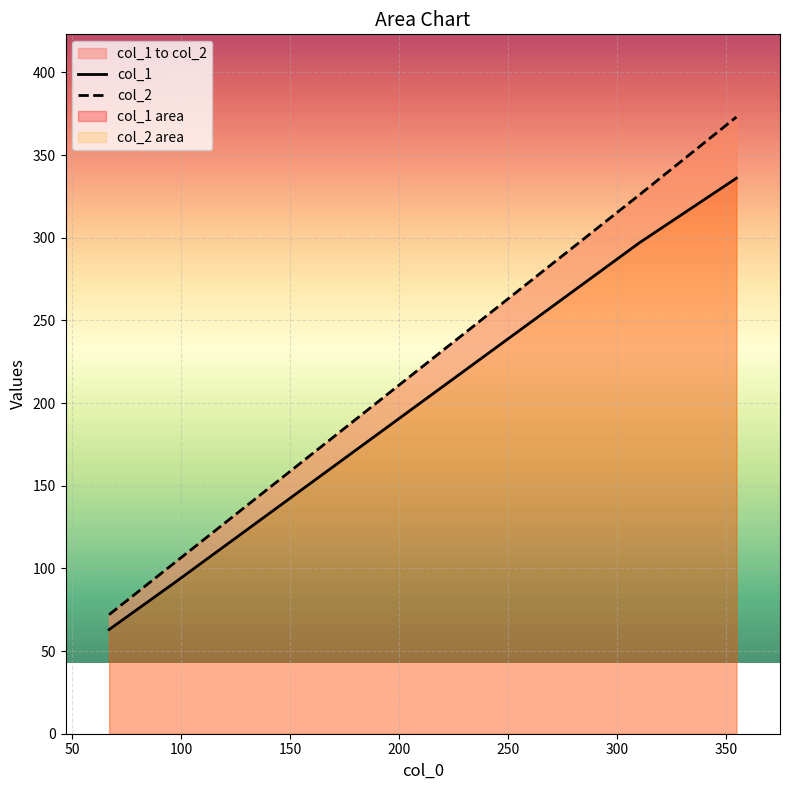

What is the minimum value for col_1?

63